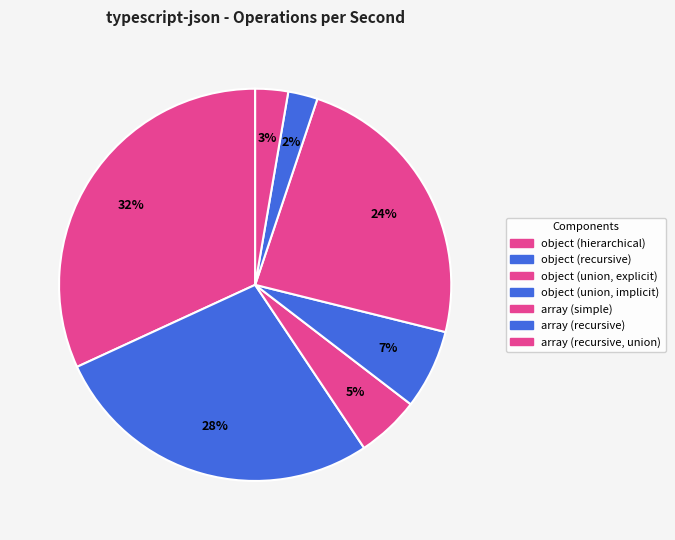

What is the change in value from object (hierarchical) to array (simple)?

-21485.5